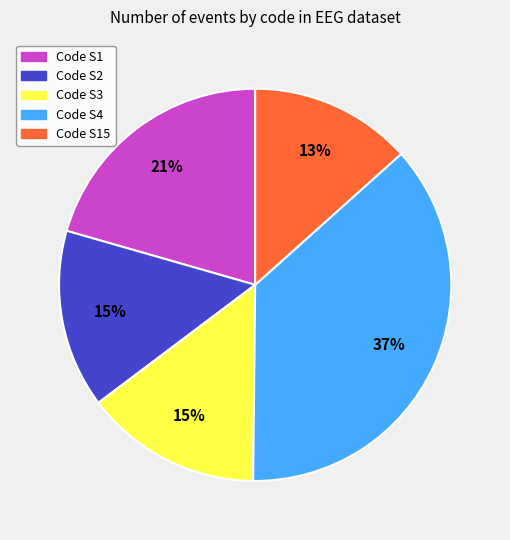

Is there any slice that represents more than half of the pie?

No